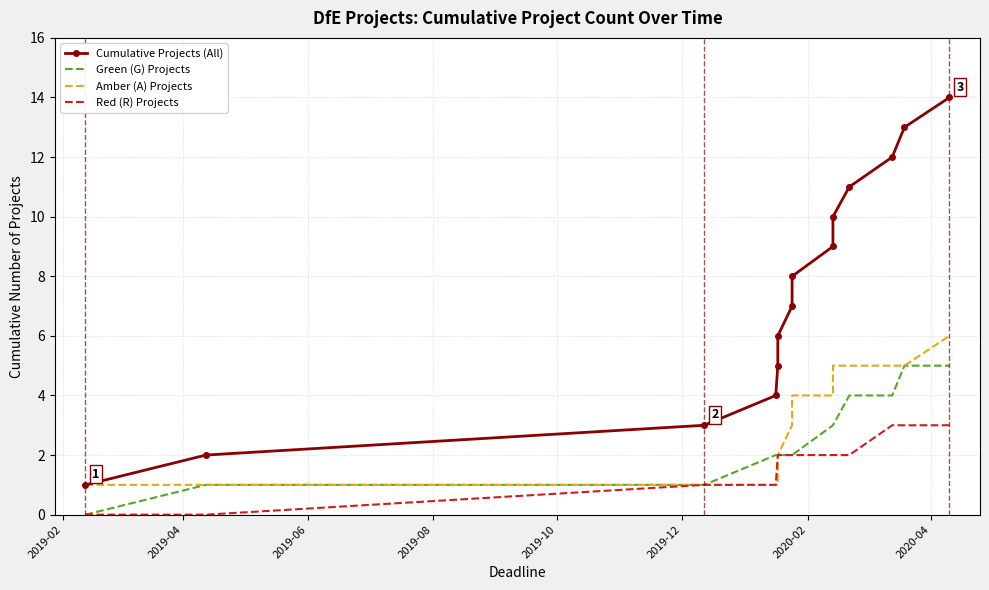

The Cumulative Projects (All) series shows 2 at 2019-10. True or false?

False